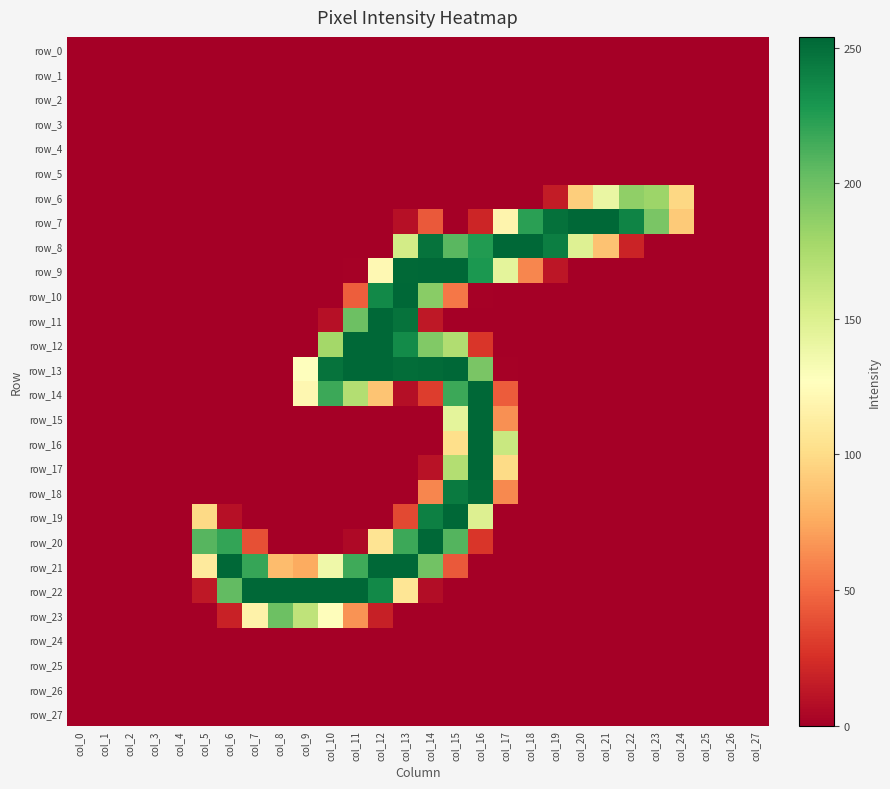

Which series changed the most between col_8 and col_27?

row_22